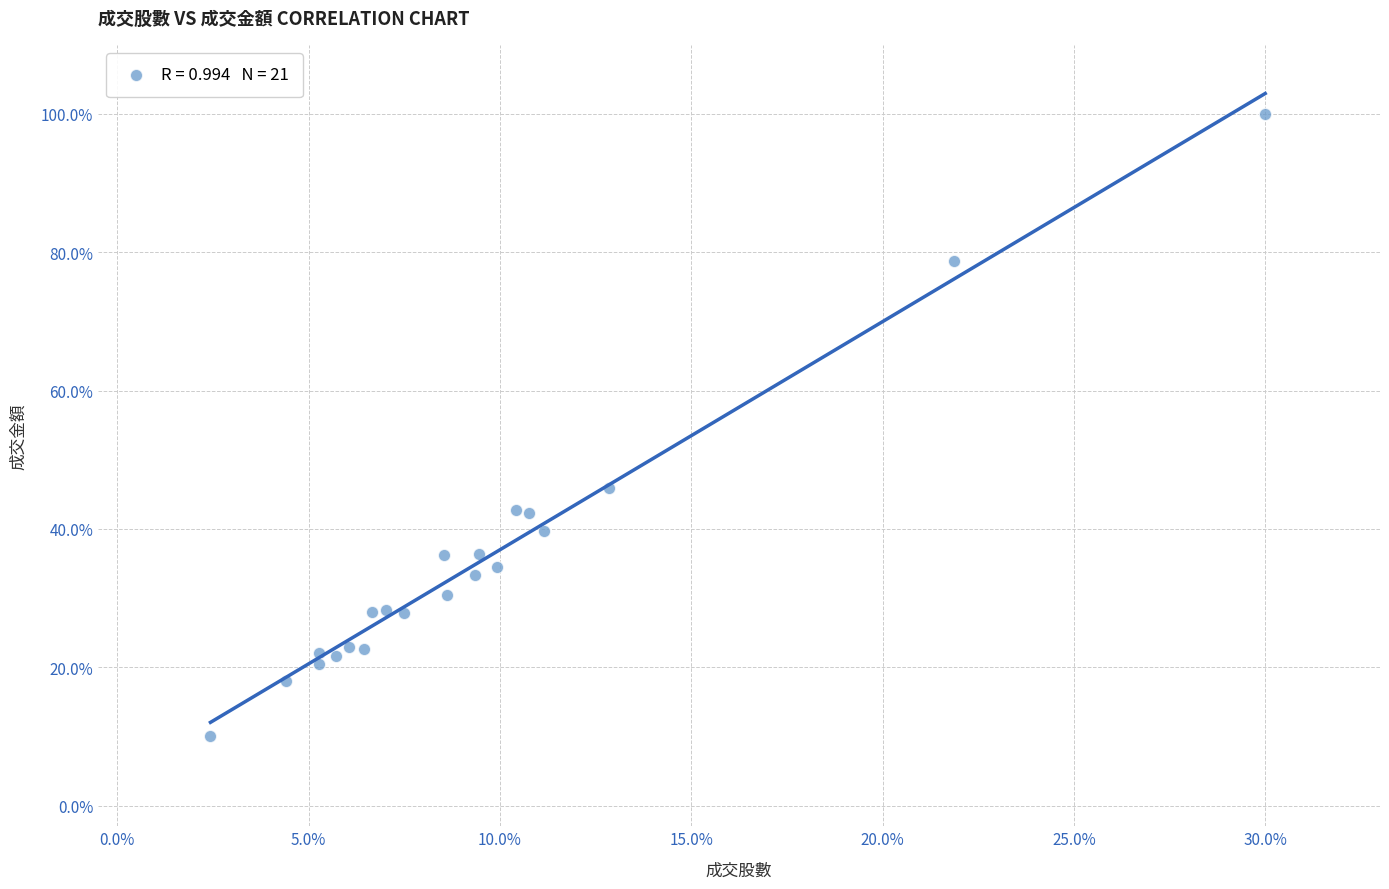

What Y value in the scatter plot is closest to 55?

45.9